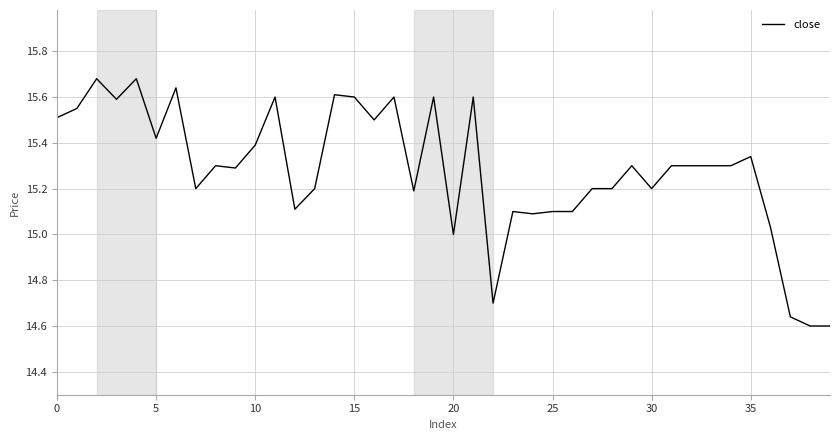

What is the sum of all values?

611.3